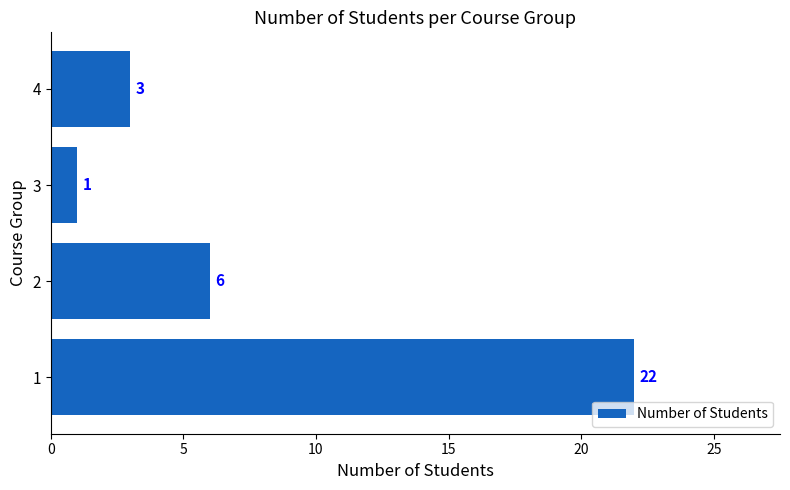

Where is the data nearest to the value 11?

2